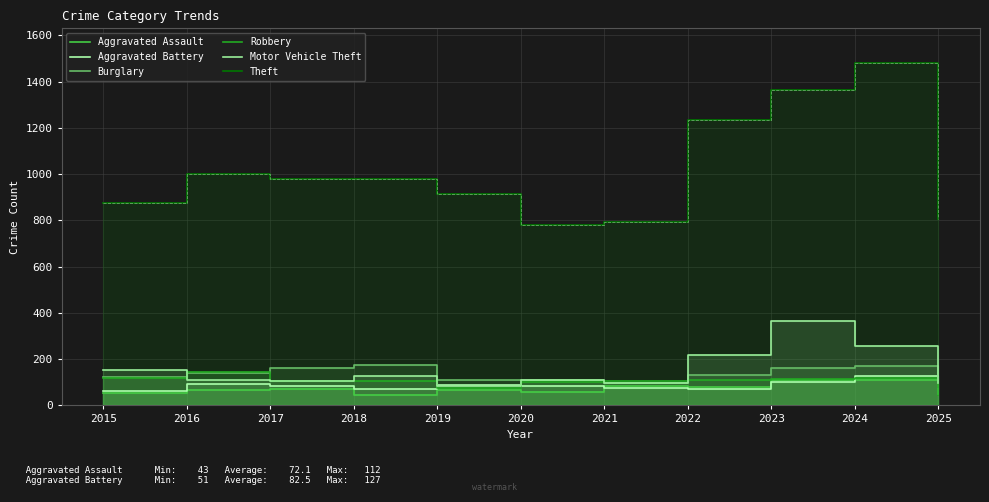

What is the approximate value of Burglary at 2024, to the nearest 10?

170